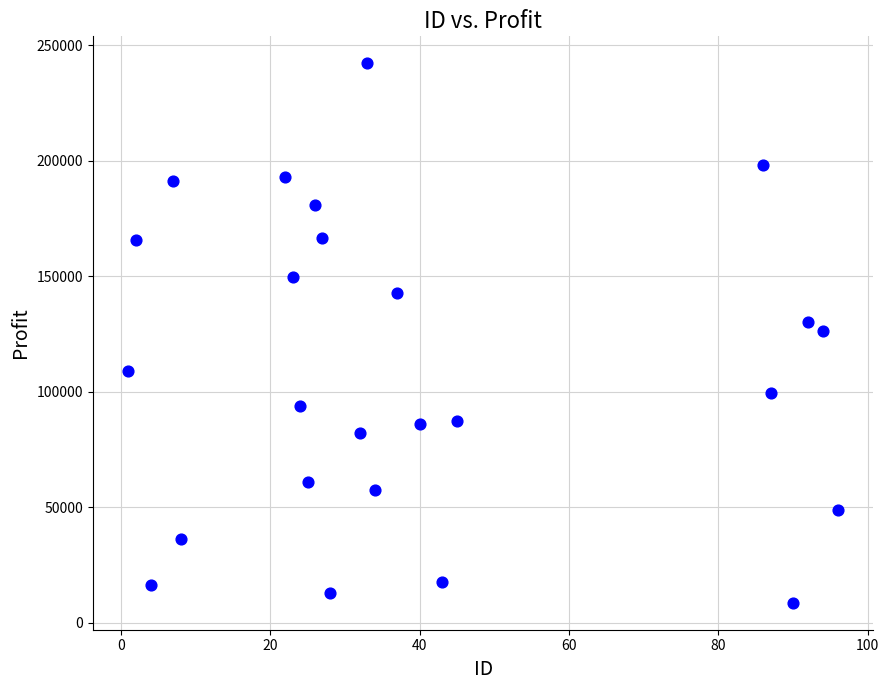

What is the range of Y values (max minus min)?

233579